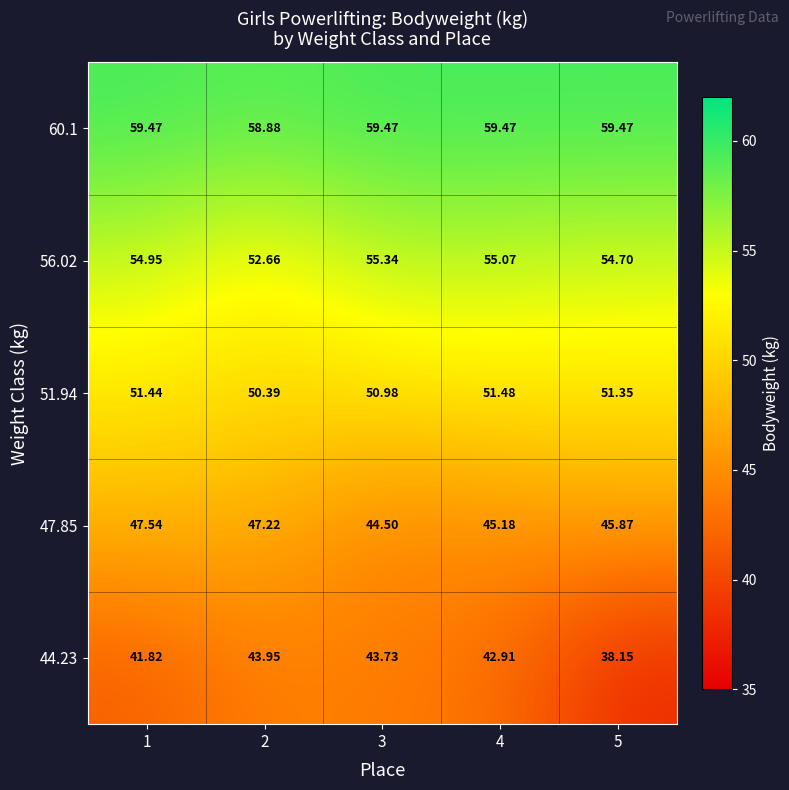

Is the value of 60.1 at 5 greater than the value of 51.94 at 4?

Yes